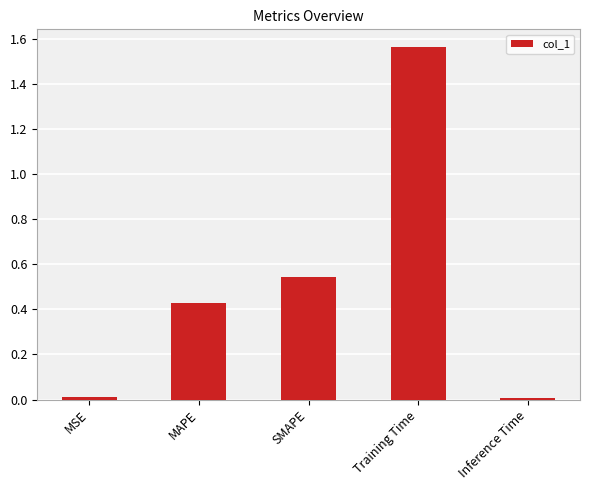

Approximately how many times larger is the value at MAPE compared to Training Time?

0.3